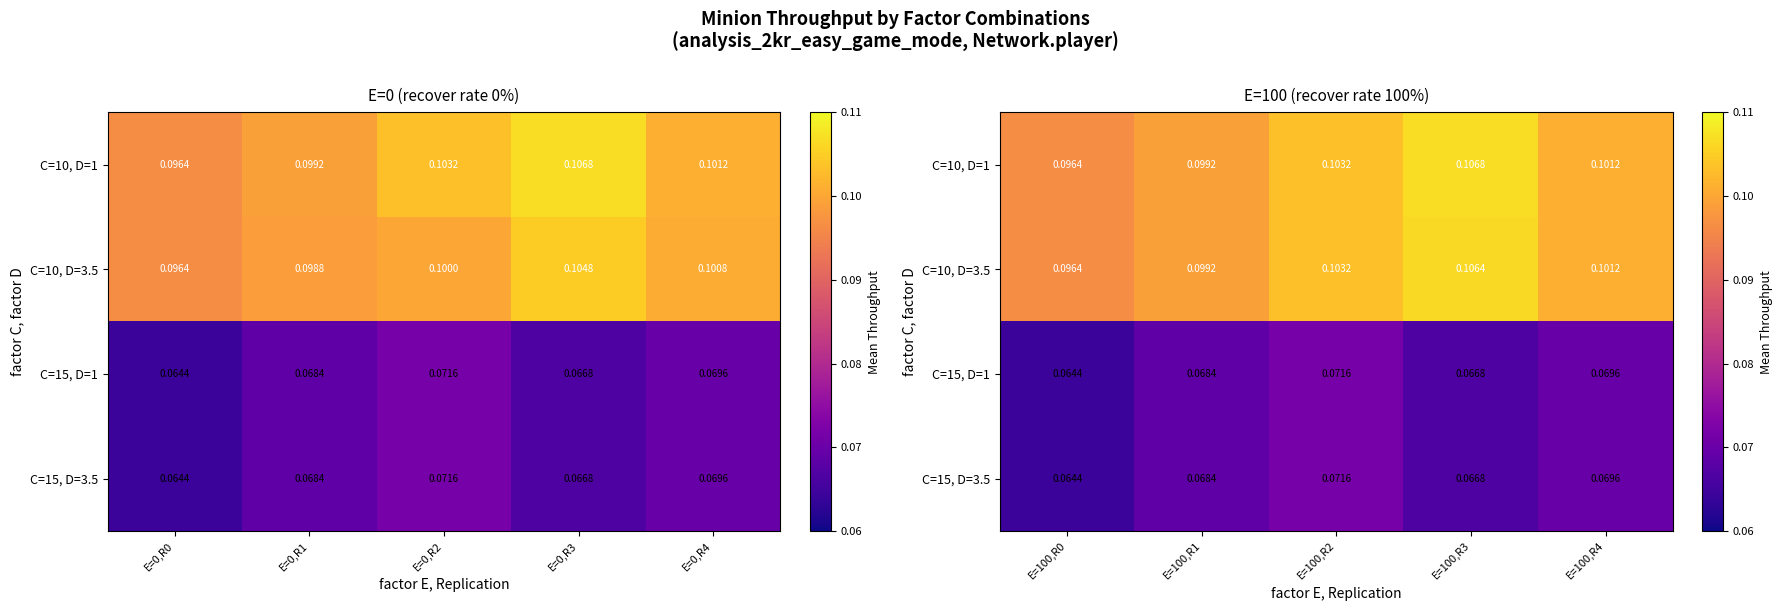

What is the total value across all series at E=100,R4?

0.3